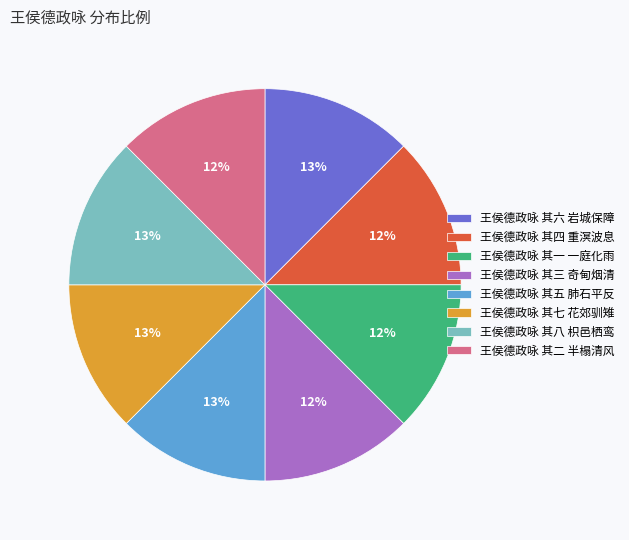

Do 王侯德政咏 其四 重溟波息 and 王侯德政咏 其三 奇甸烟清 together represent more than half of the pie?

No